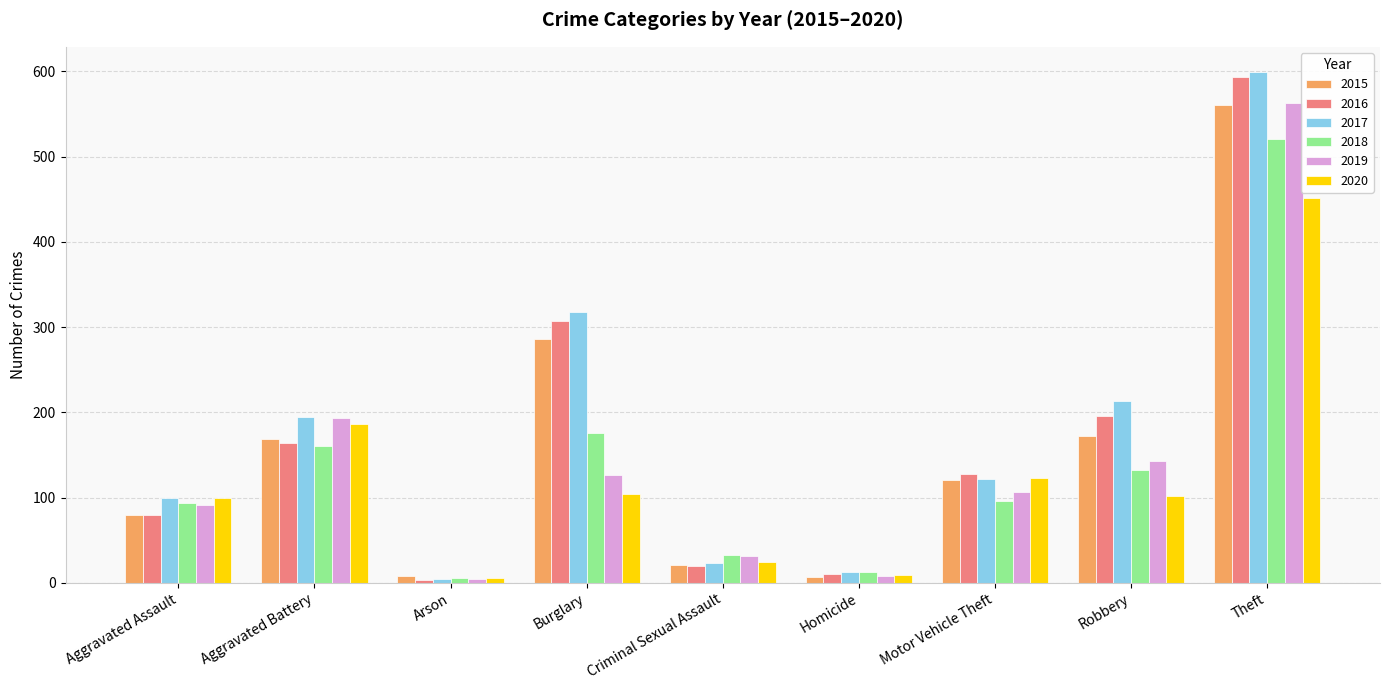

What is the value of the 2017 bar at the 6th from the left?

13